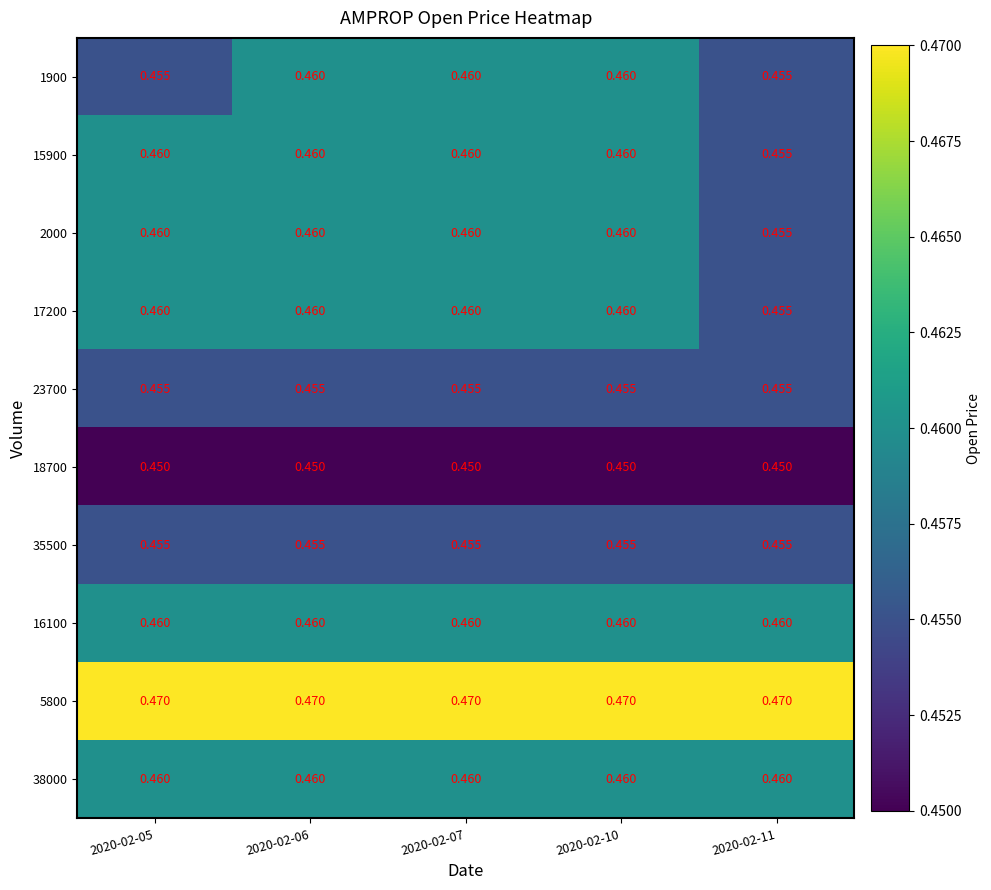

Which category has the lowest value across all series?

2020-02-05